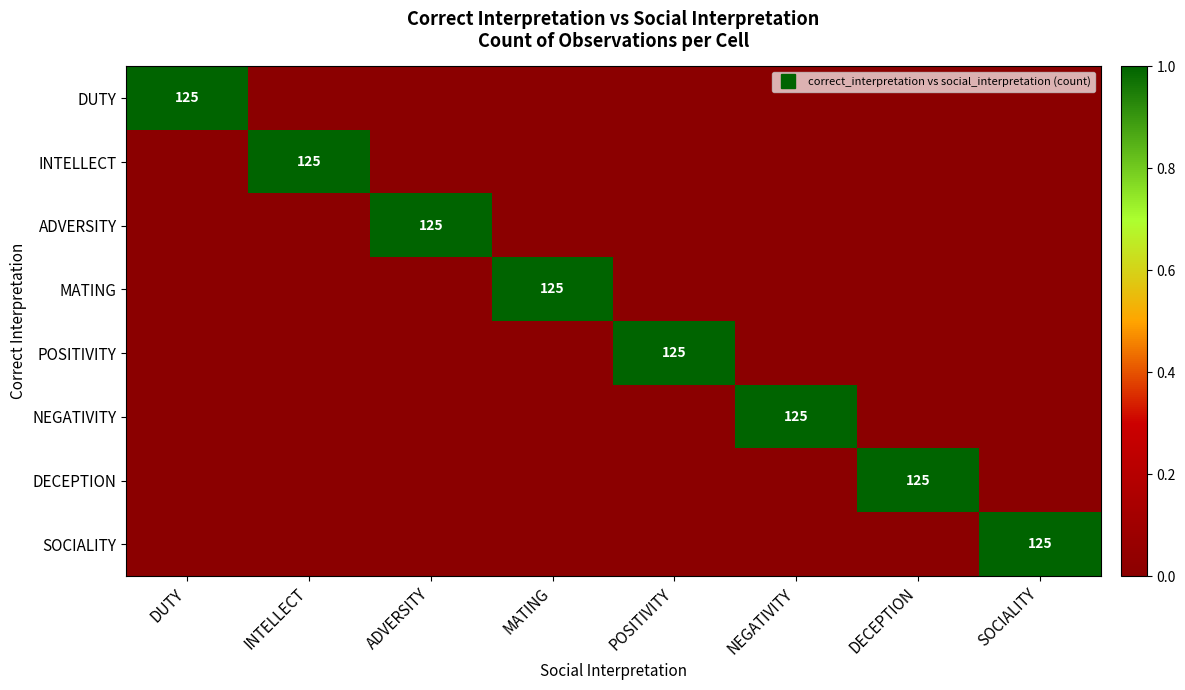

Which series has the widest spread of values?

DUTY